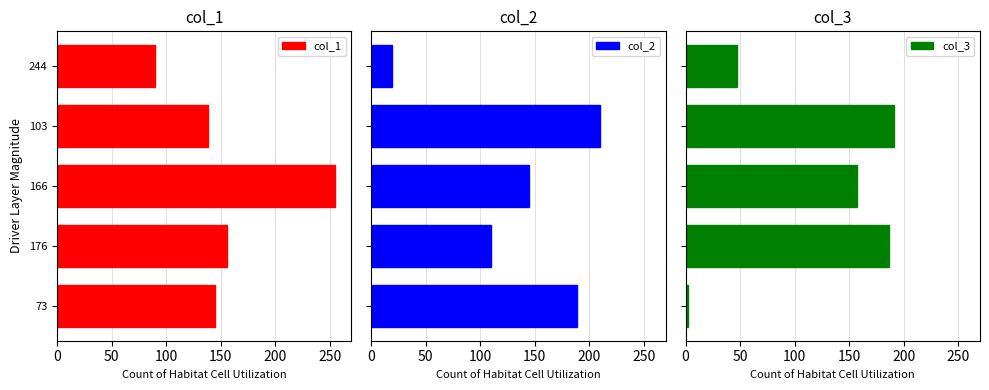

Reading left to right, extract all data points from this chart.

col_1: 145	156	255	138	90
col_2: 189	110	145	210	19
col_3: 2	187	157	191	47